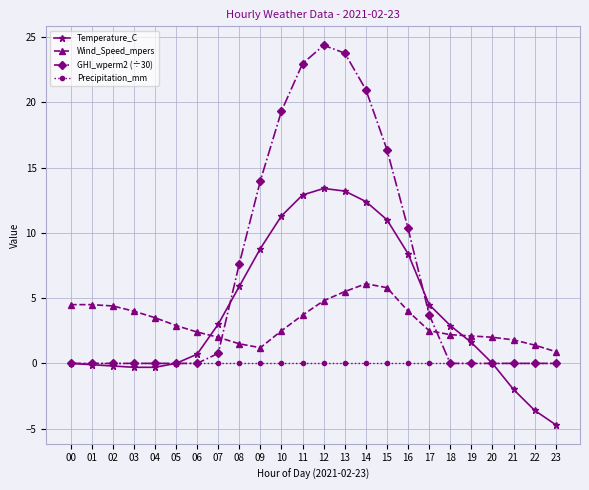

What is the approximate value of Temperature_C at 19?

1.6